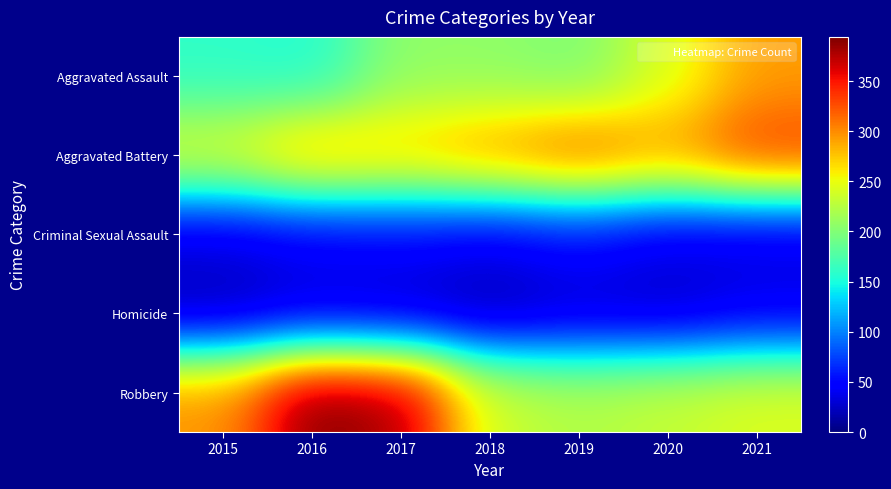

Which series has the widest spread of values?

Robbery